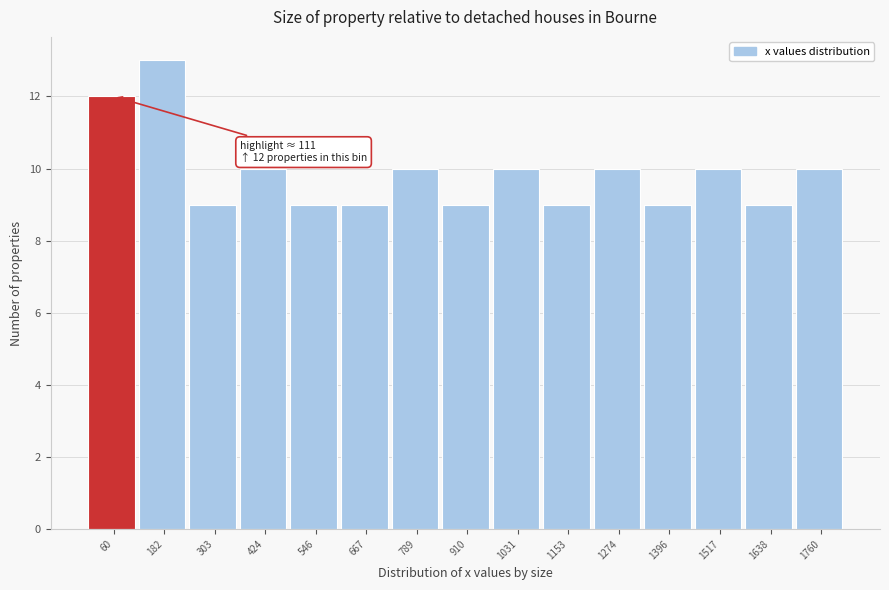

Which range on the x-axis has the tallest bar?

120 to 240